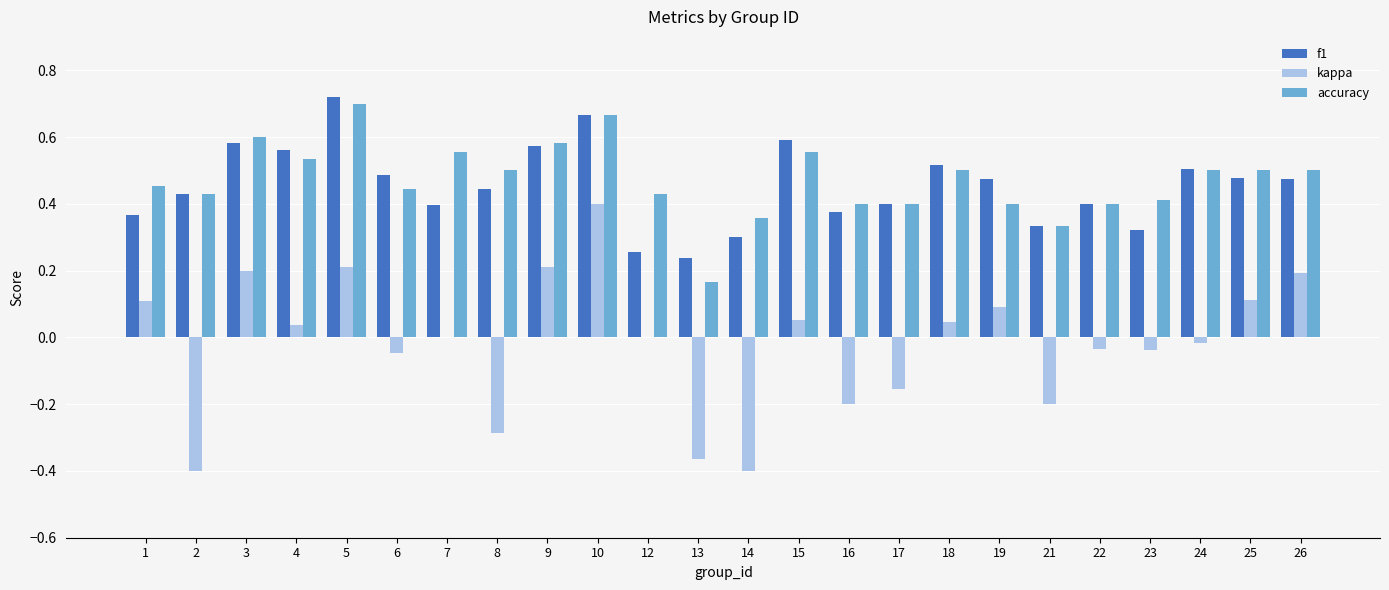

Between 19 and 26, which series saw the biggest shift?

kappa